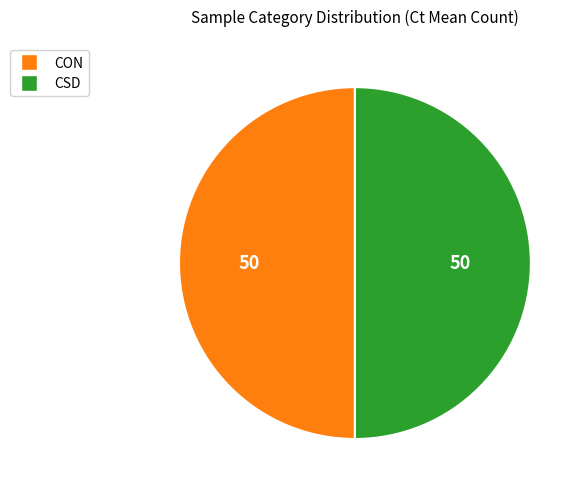

Approximately how many times larger is the value at CON compared to CSD?

1.0